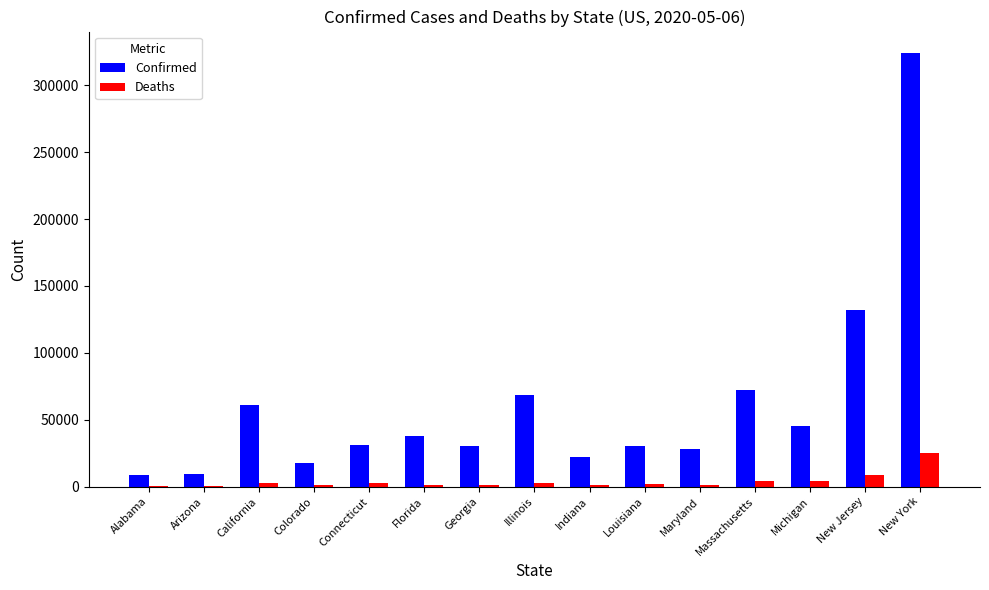

What is the maximum value shown in the chart?

323978